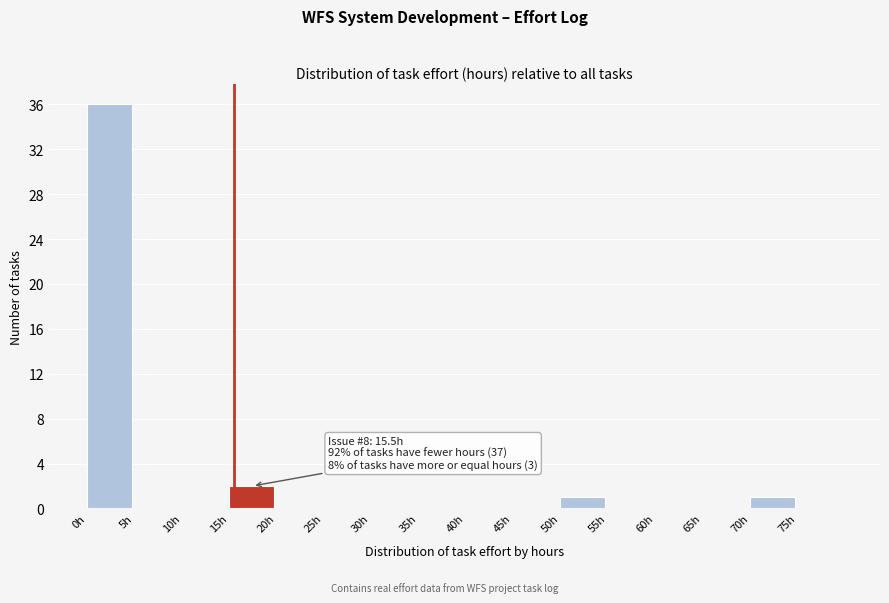

Over which range of the x-axis is the bar tallest?

0 to 5